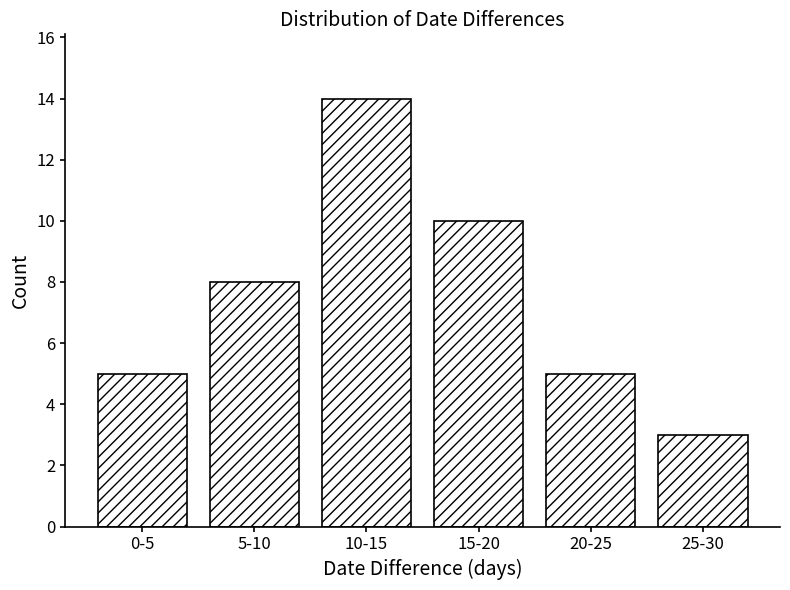

Reading left to right, transcribe all the data shown in this chart.

5	8	14	10	5	3